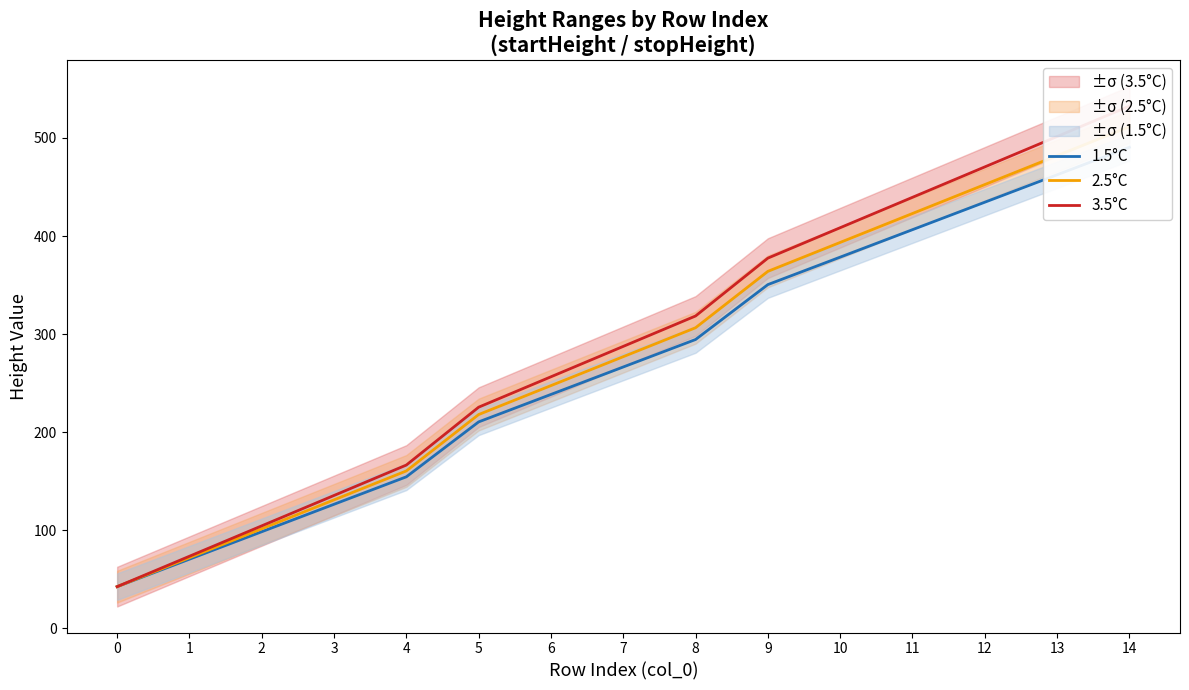

Rank the series by their average value, from highest to lowest.

3.5°C, 2.5°C, 1.5°C